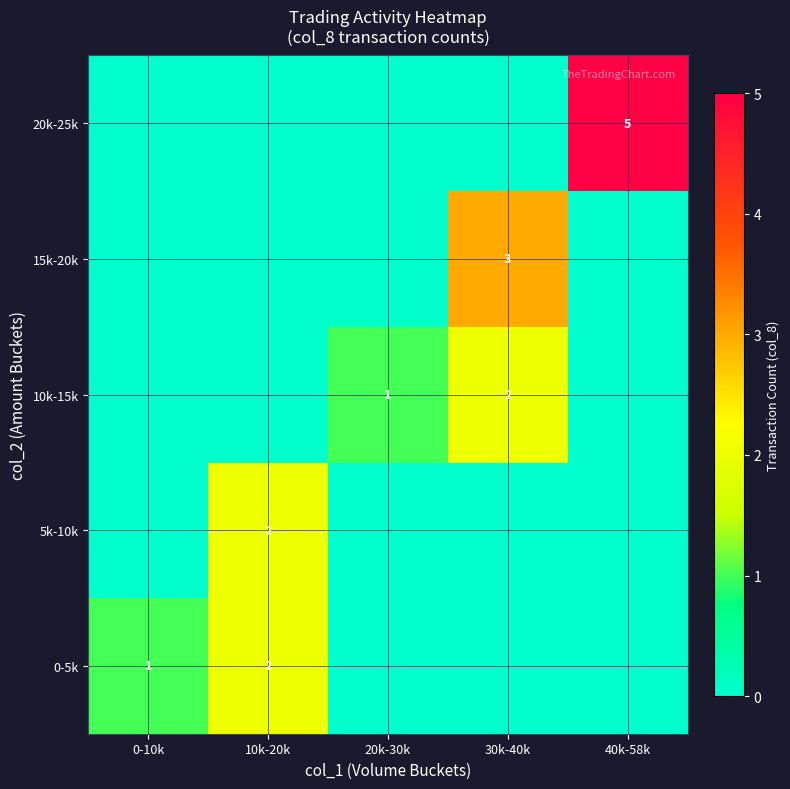

What is the total value across all series at 20k-30k?

1